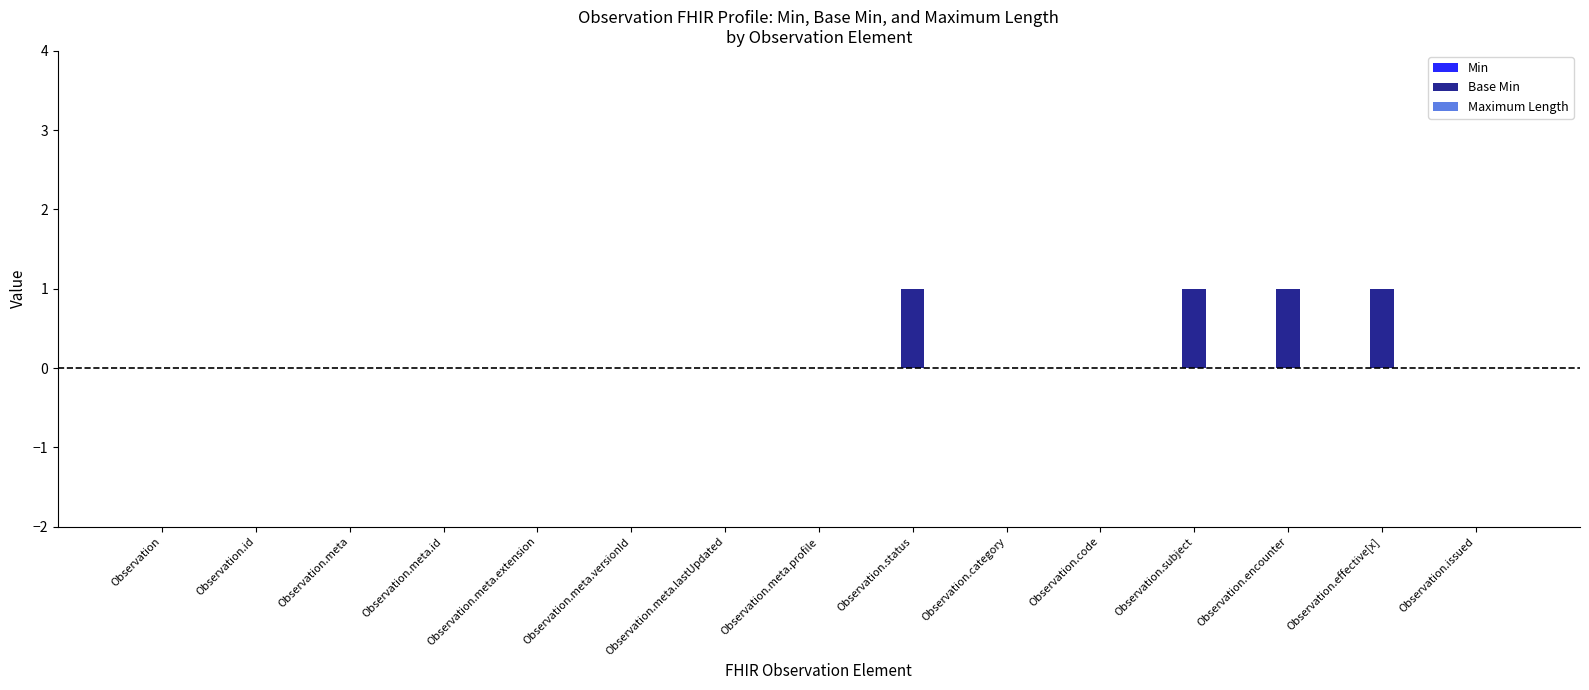

What is the maximum value shown in the chart?

1